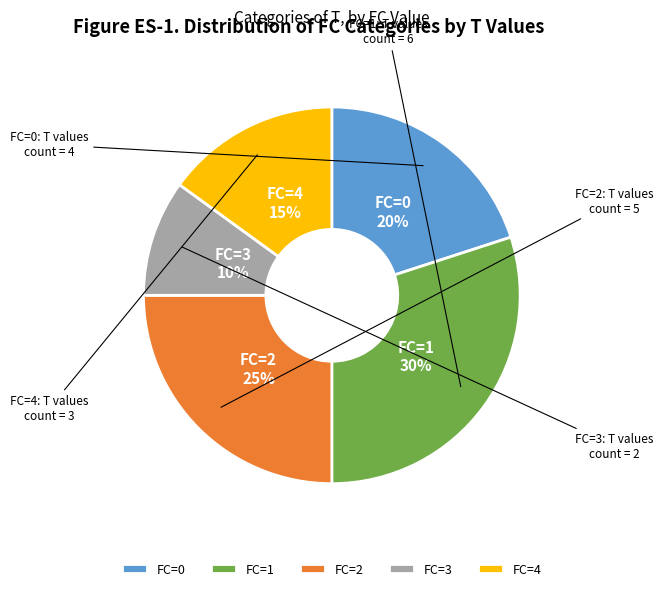

To the nearest percent, what is the combined percentage of FC=4 and FC=3?

25%